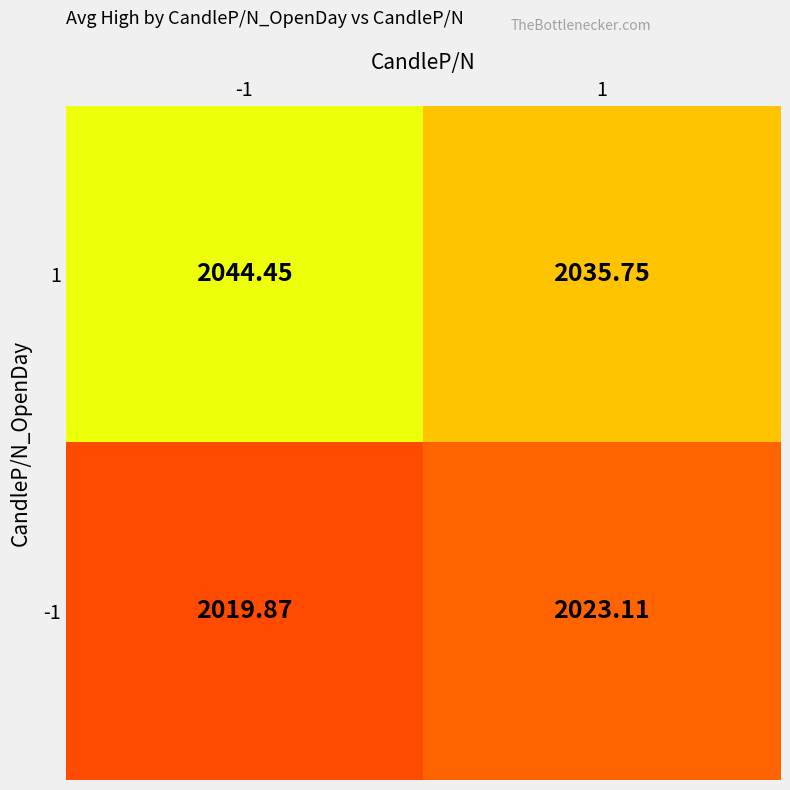

Is the value of 1 at 1 greater than the value of -1 at -1?

Yes